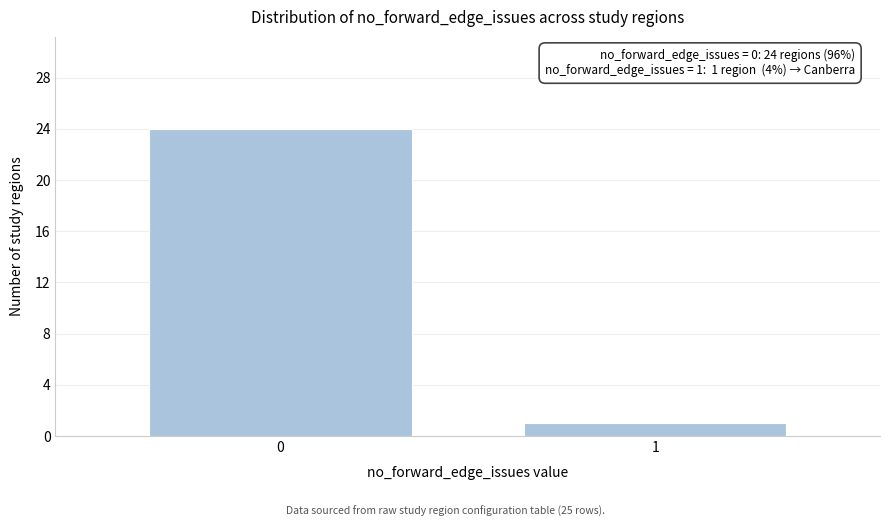

Reading left to right, extract all data points from this chart.

0=24	1=1